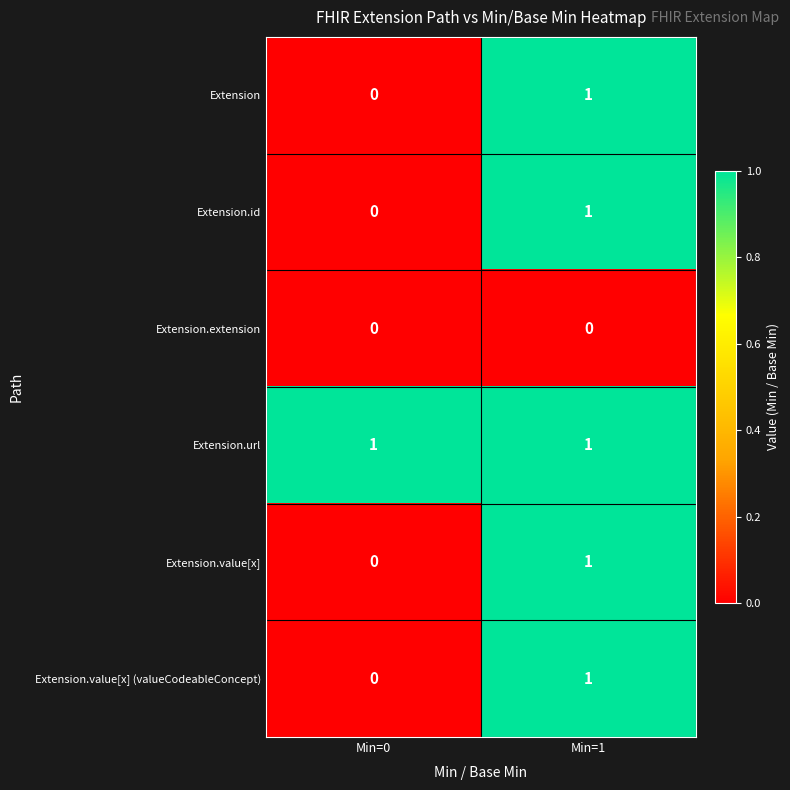

At which label is Extension.id closest to 0?

Min=0